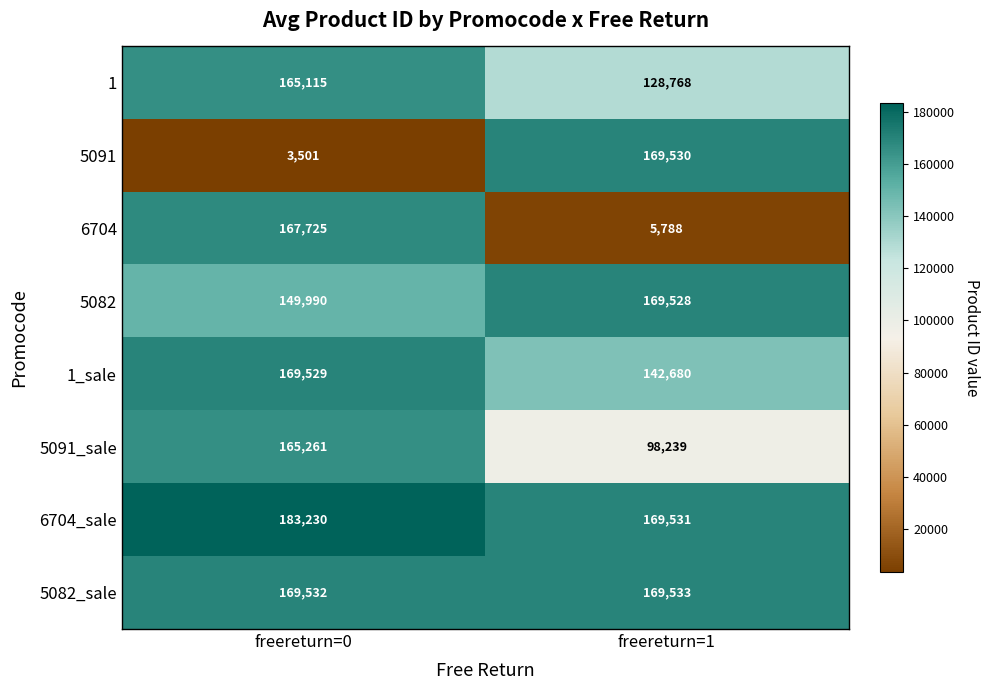

What is the difference between the 1 values at freereturn=0 and freereturn=1?

36347